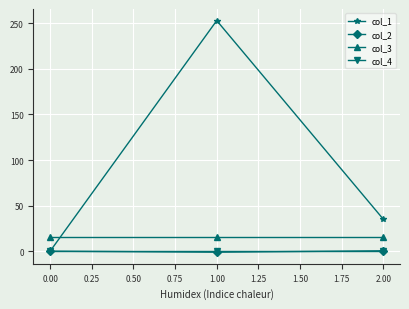

True or false: col_1 has a value of -81.2 at 0.00.

False